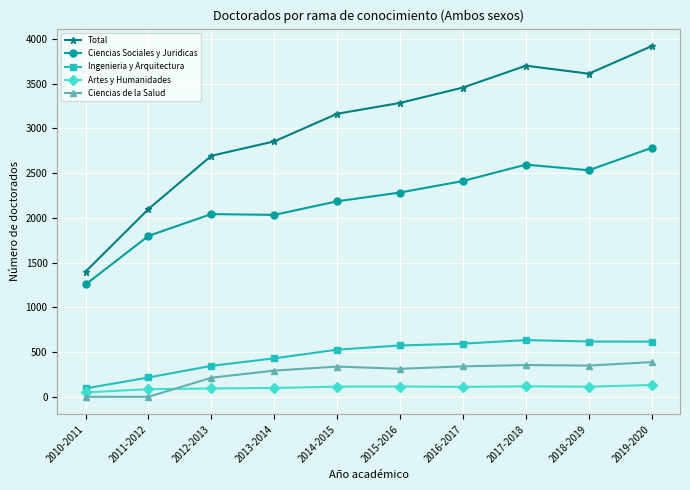

What is the sum of all Ingenieria y Arquitectura values?

4650